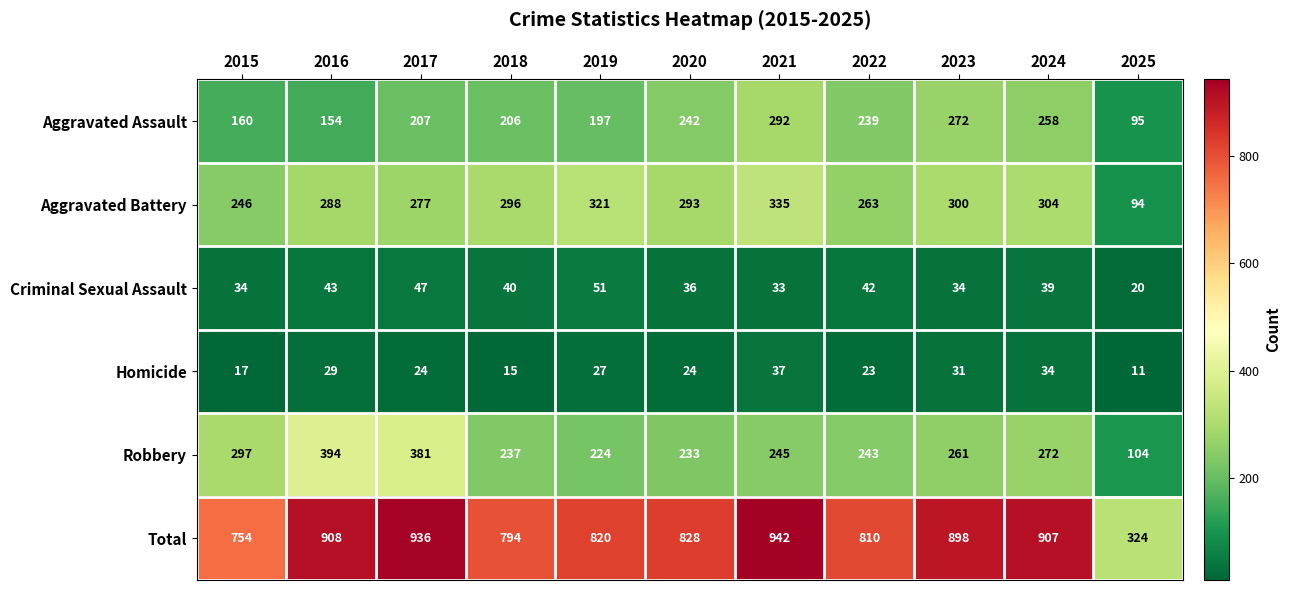

The value of Total at 2025 is 324. True or false?

True